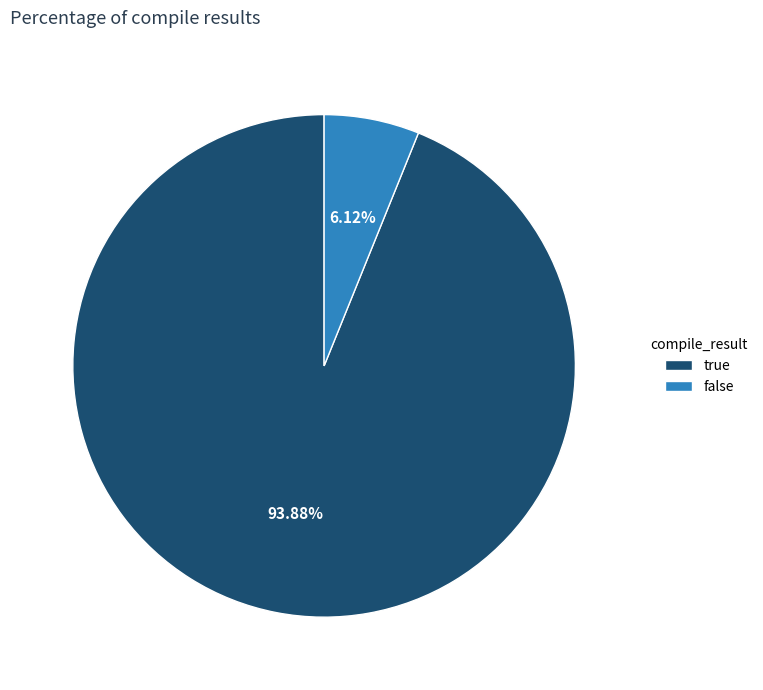

How many slices are in this pie chart?

2